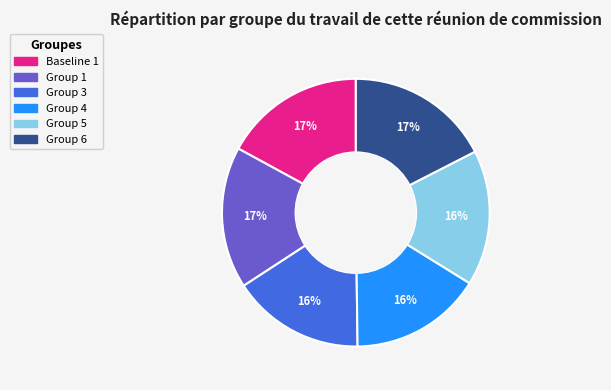

Combined, do Group 1 and Group 5 account for over 50%?

No